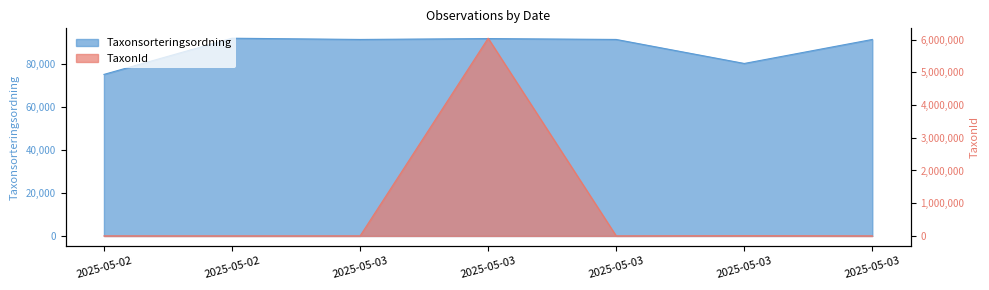

What are all the series names shown in the legend?

Taxonsorteringsordning, TaxonId